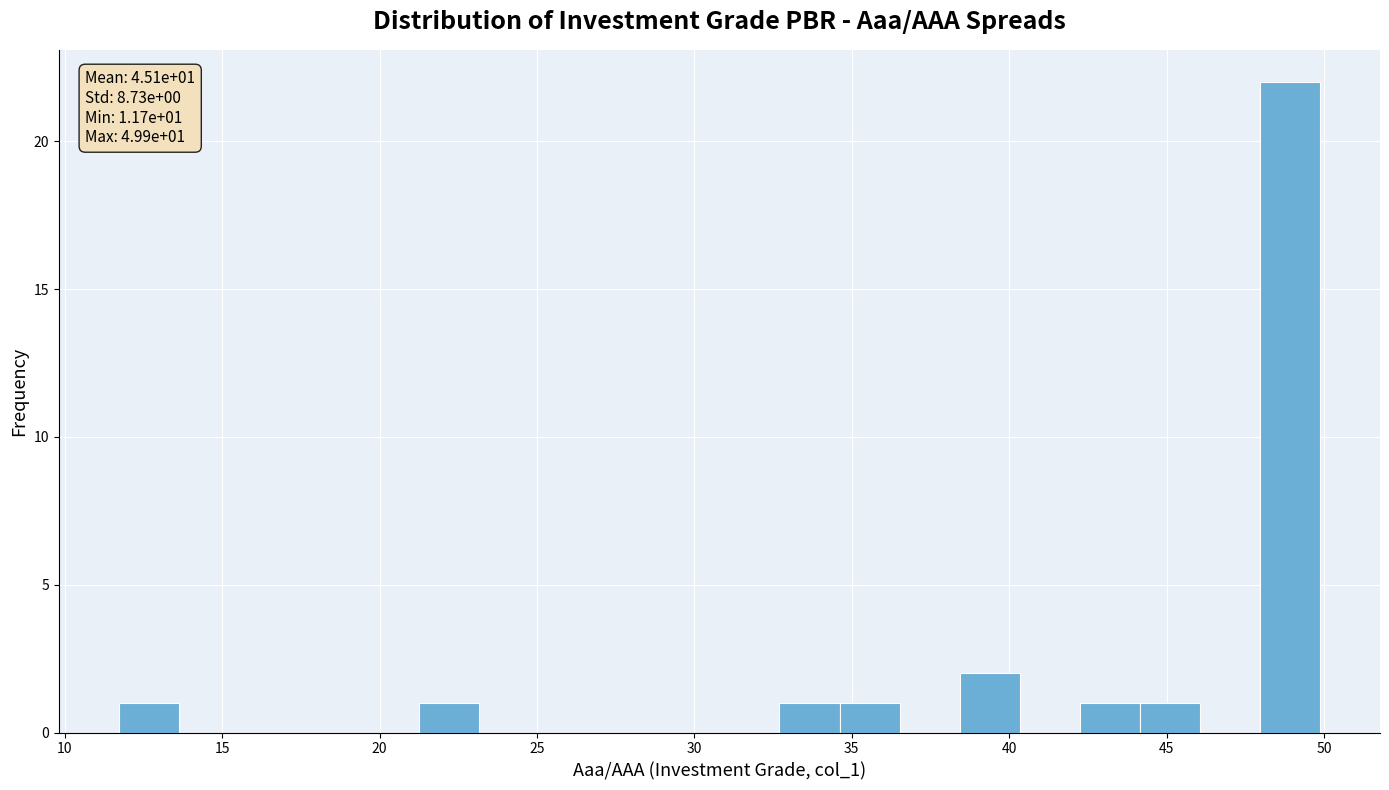

Read against the x-axis, roughly where is the centre of the tallest bar?

49.0